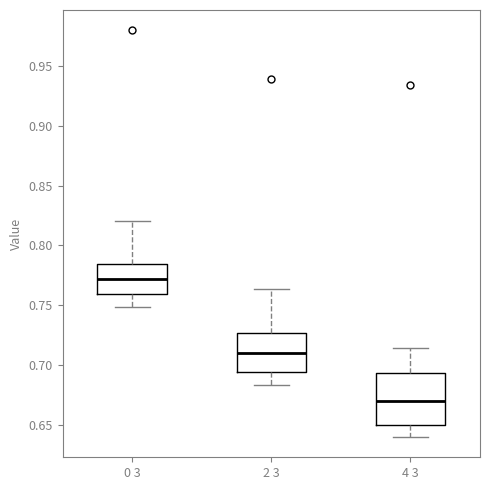

Where does the upper whisker of the box for 2 3 end on the y-axis? The values are not printed on the chart, so give them approximately, as read against the axis.

0.765